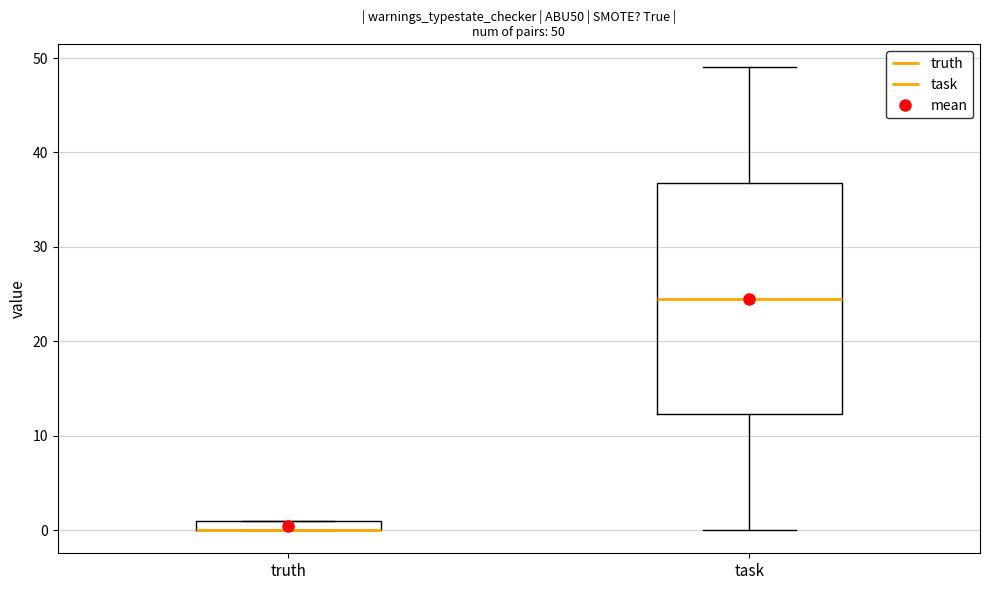

Comparing the boxes themselves (not the whiskers), which one is the tallest?

task